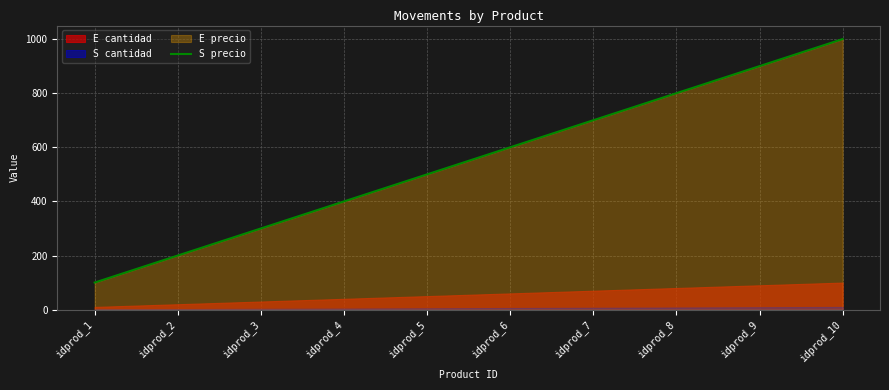

At which label is the value closest to 550?

idprod_5